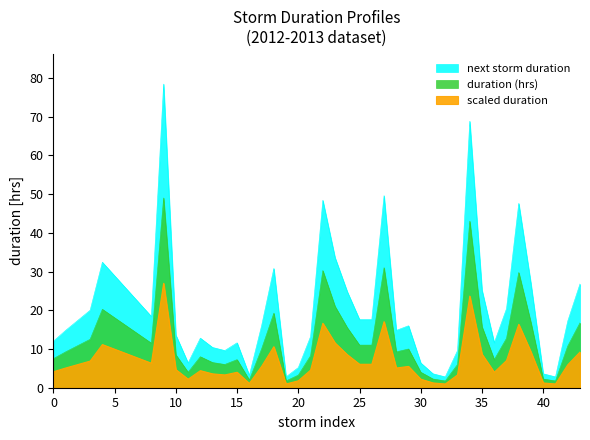

At how many categories does at least one series exceed 19?

14